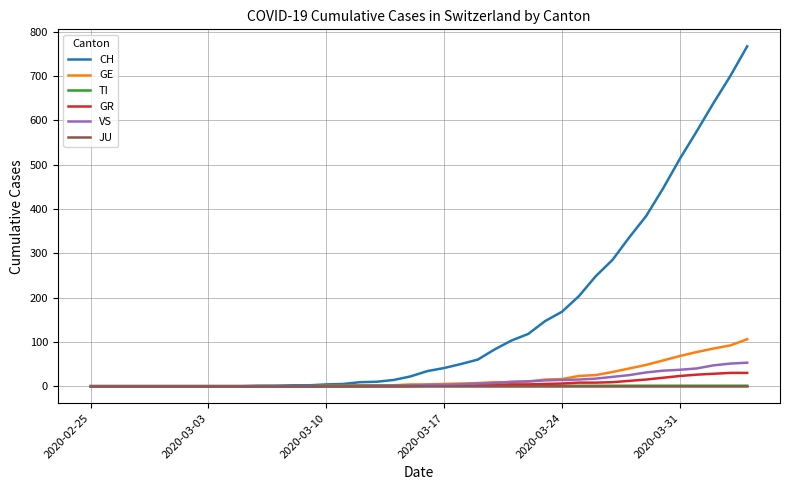

What is the maximum value shown in the chart?

767